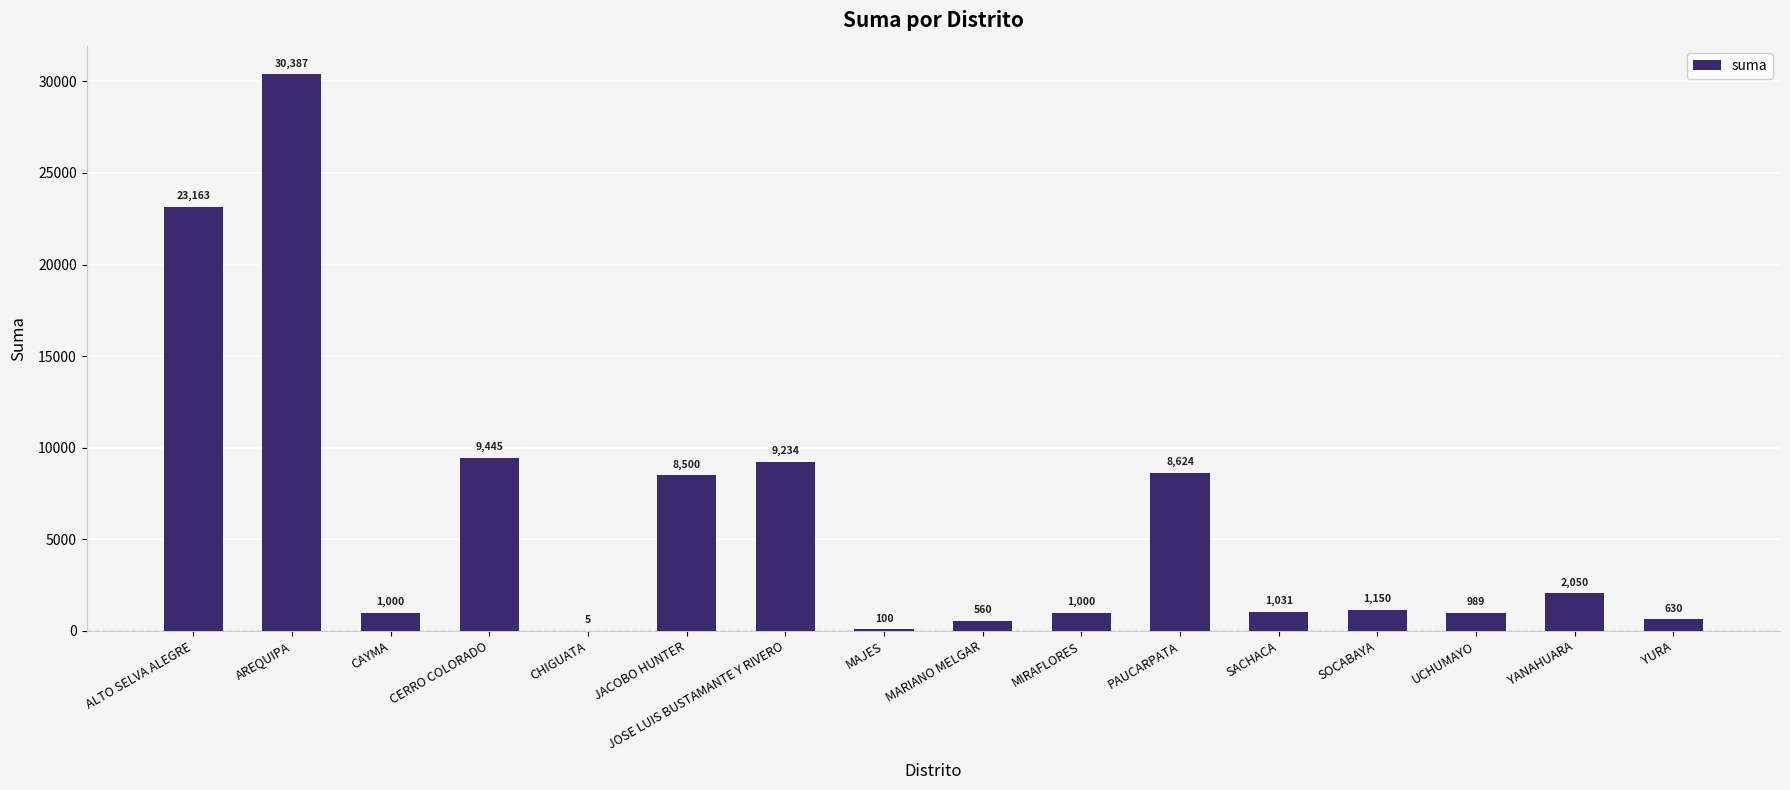

Is it true that the value at SOCABAYA is 1150.0?

True